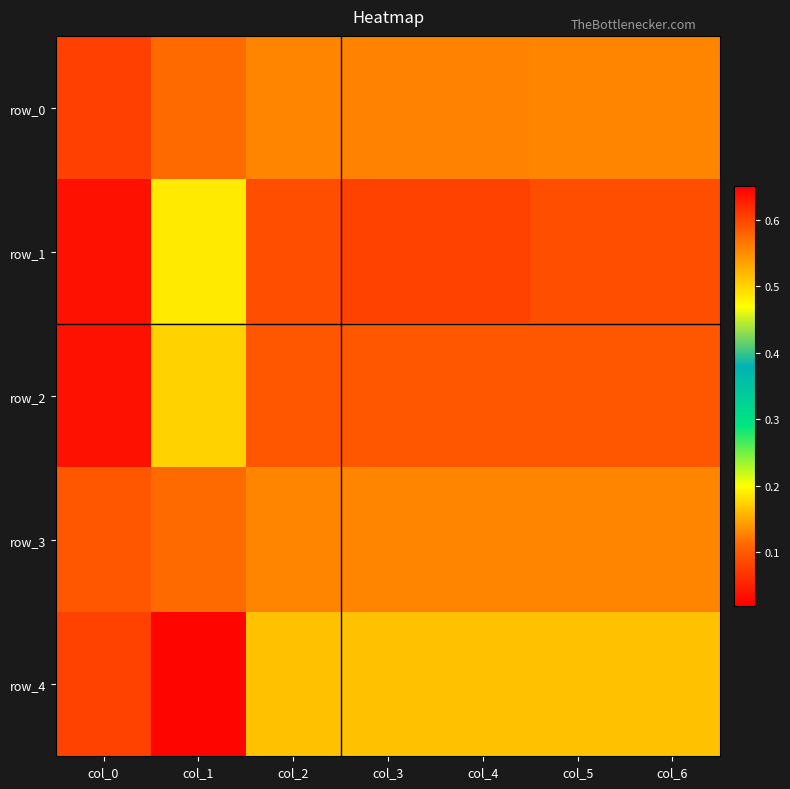

How many data points does each series have?

7